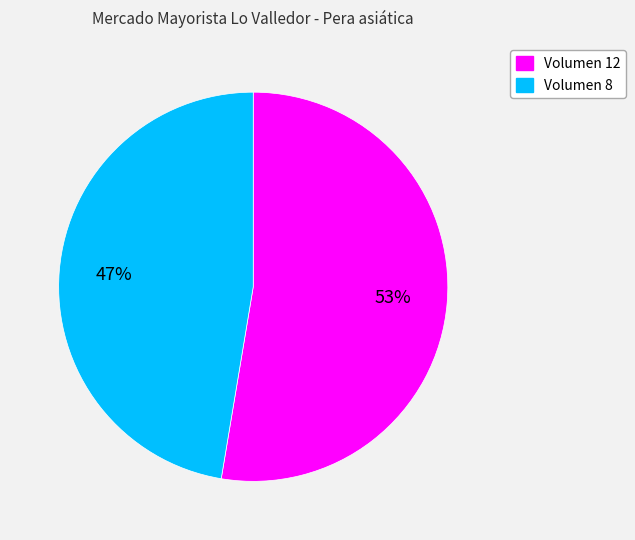

To the nearest percent, what is the average slice percentage?

50%